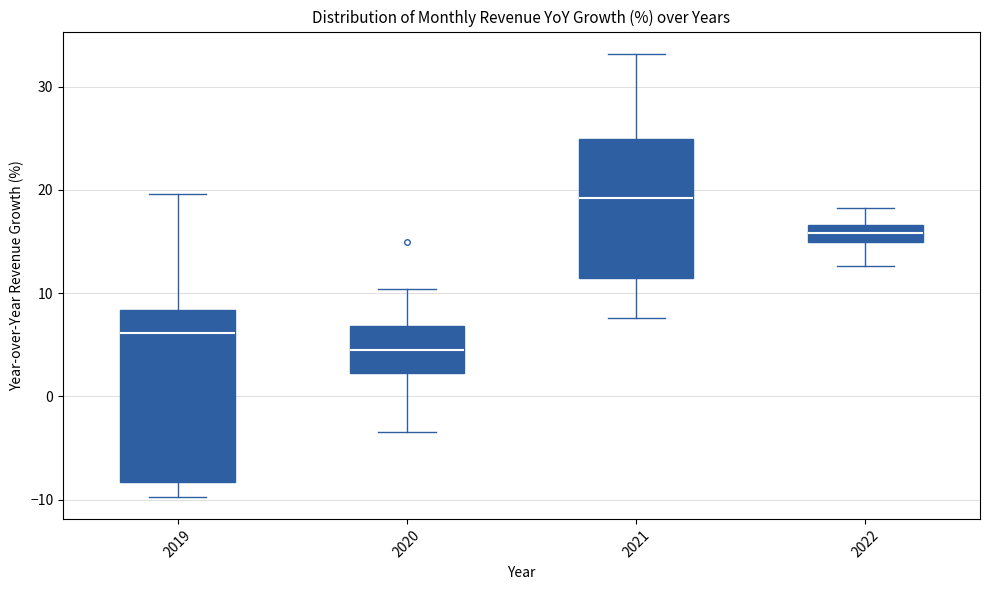

Reading left to right, transcribe this box plot: for each box, give where its median line is, the range the box spans, and where its two whiskers end, as read against the y-axis. The values are not printed on the chart, so give them approximately, as read against the axis.

2019: median 6, box -8 to 8, whiskers -10 to 20
2020: median 5, box 2 to 7, whiskers -3 to 10
2021: median 19, box 11 to 25, whiskers 8 to 33
2022: median 16, box 15 to 17, whiskers 13 to 18